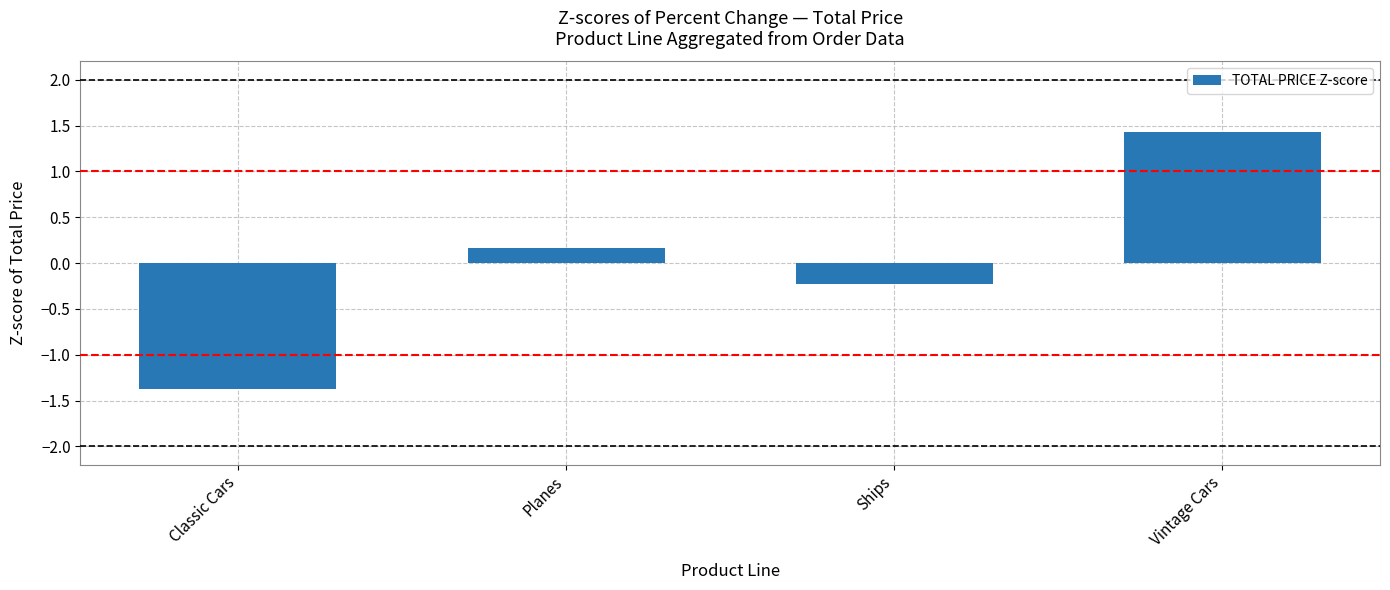

What is the smallest value displayed?

-1.4